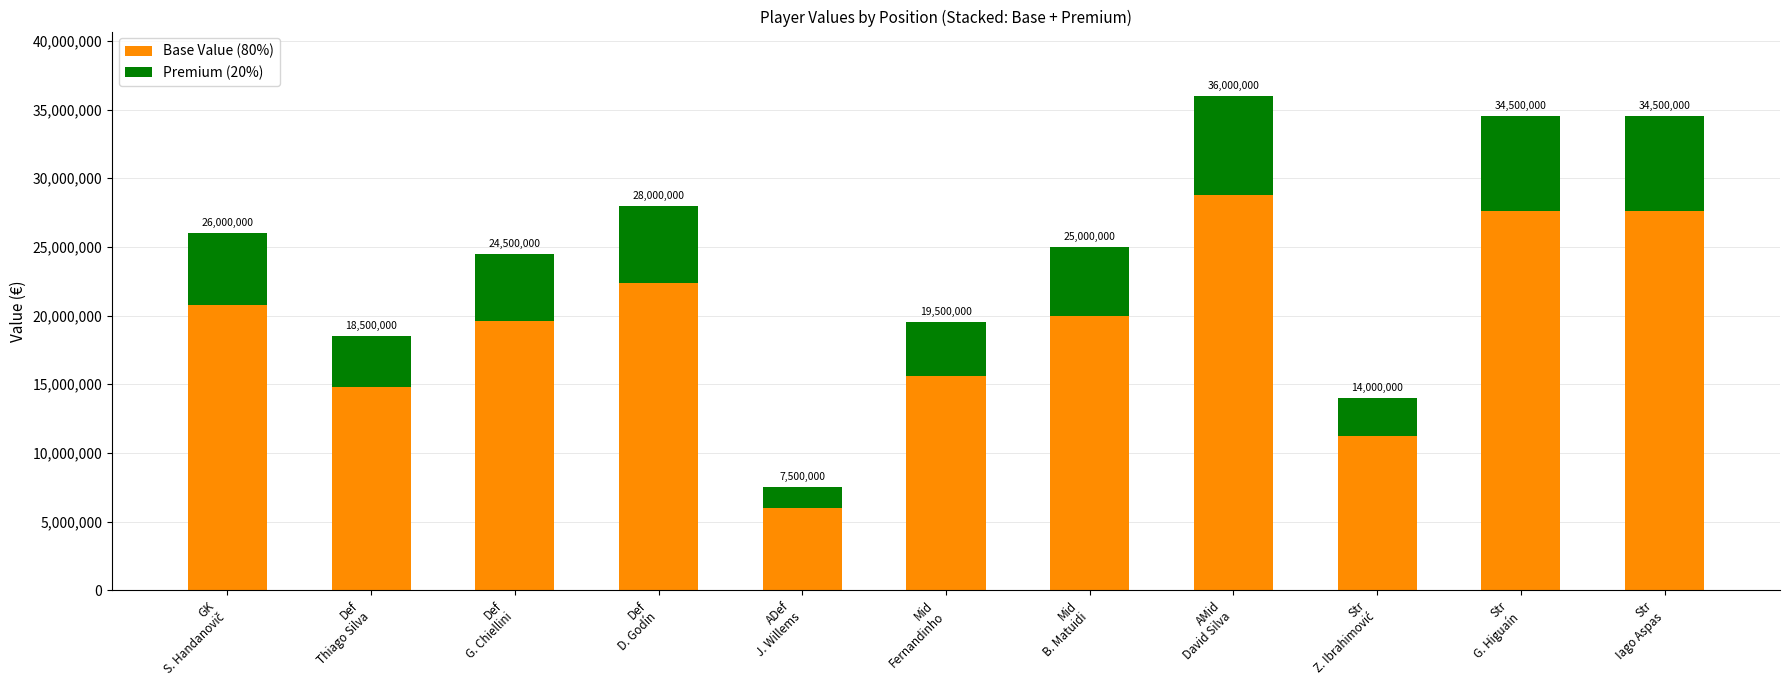

The value of Base Value (80%) at ADef
J. Willems is 6000000. True or false?

True